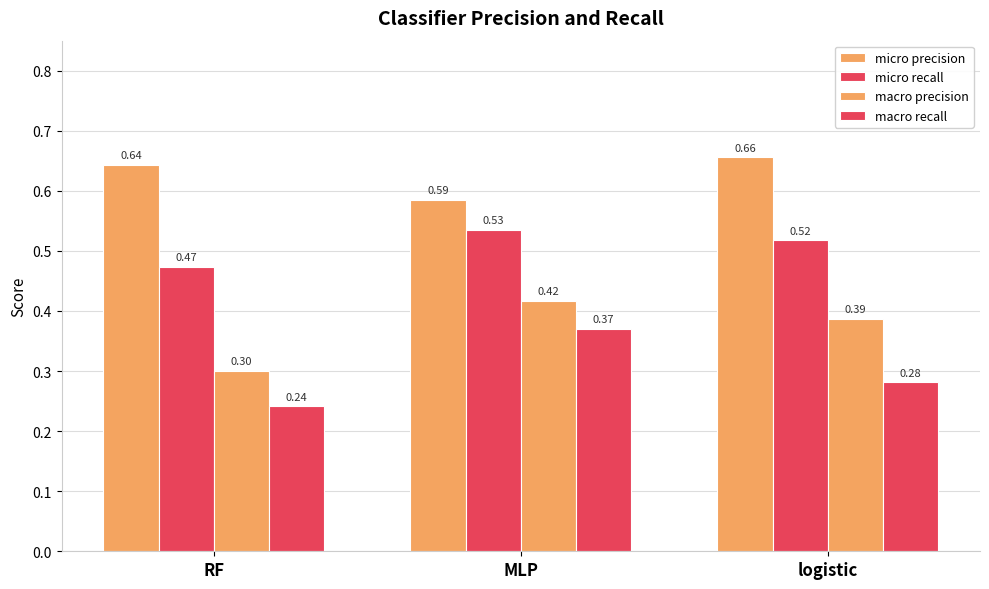

How many bars are there in total?

12